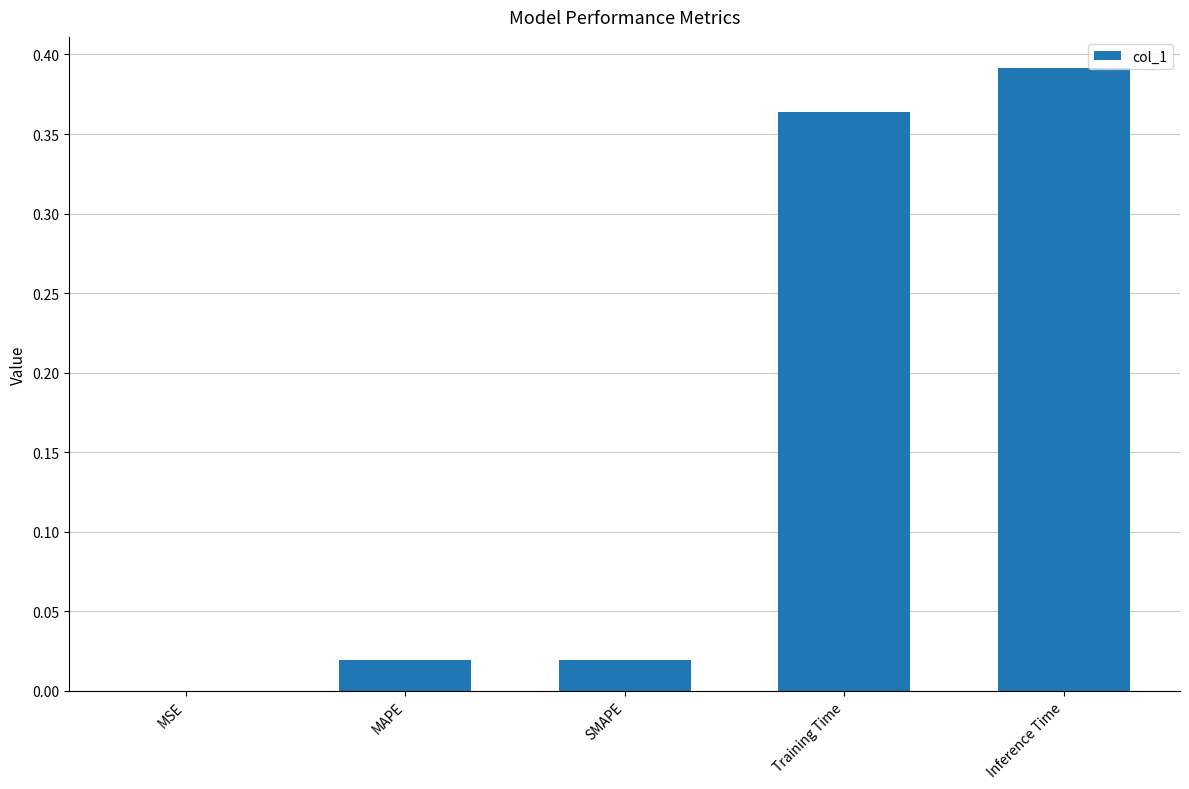

What is the change in value from SMAPE to Inference Time?

+0.4